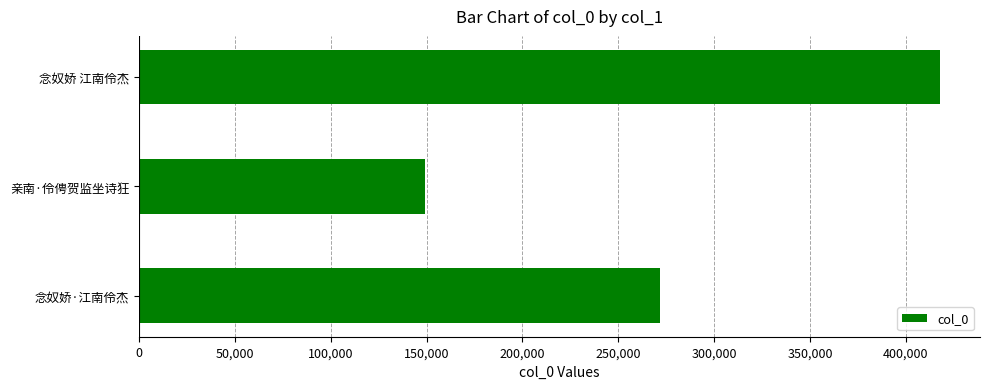

What is the average value?

279460